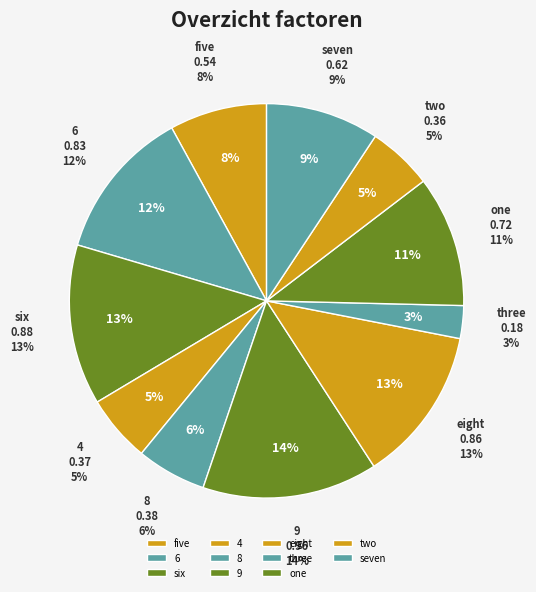

The six slice represents 25% of the pie. True or false?

False